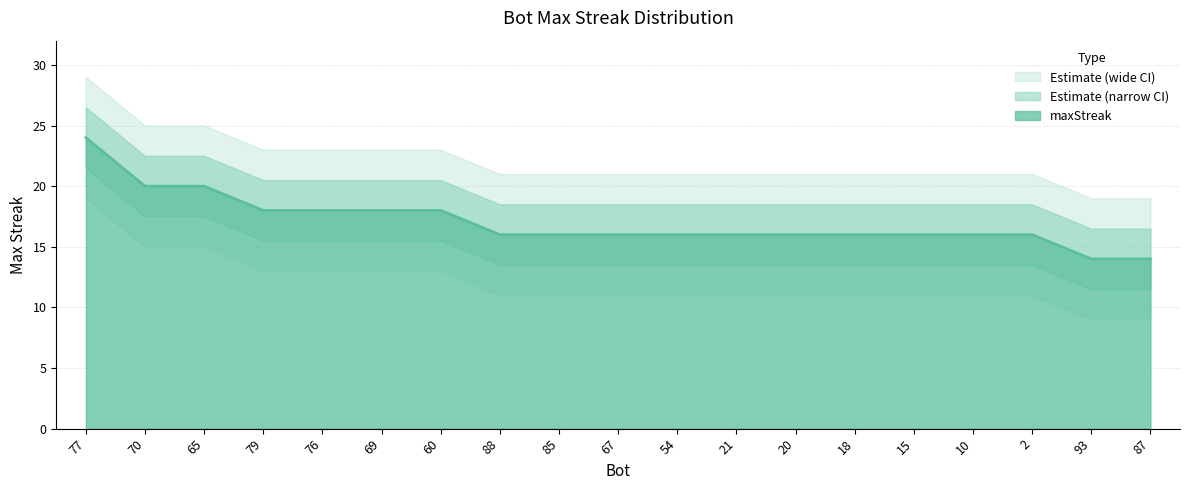

What is the smallest value displayed?

14